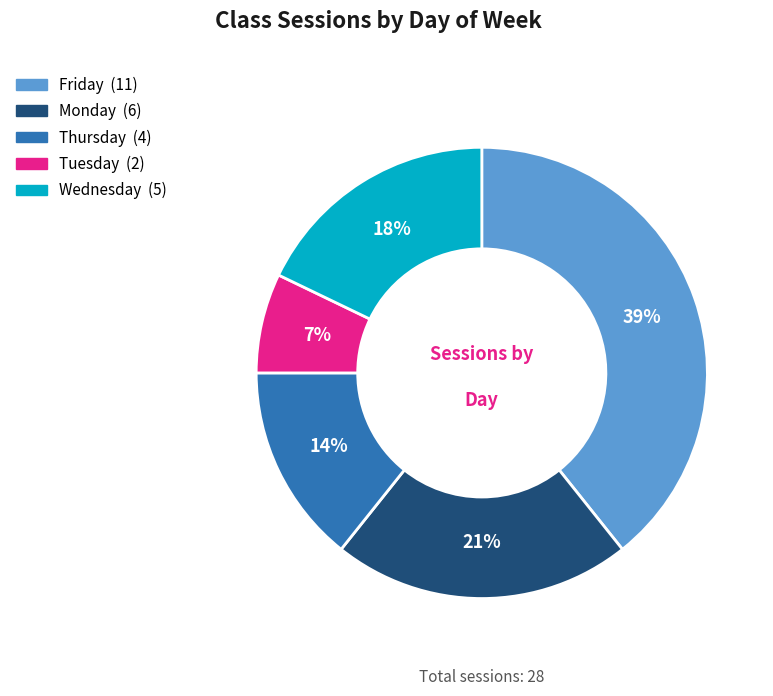

How many segments does this pie chart have?

5